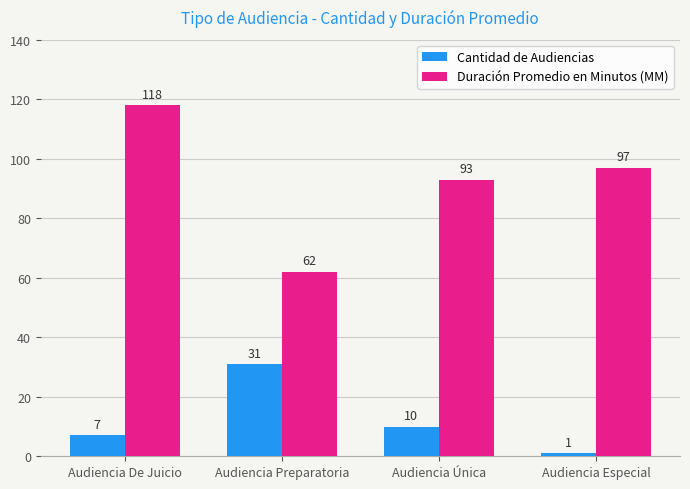

What is the label of the 2nd bar from the left?

Audiencia Preparatoria